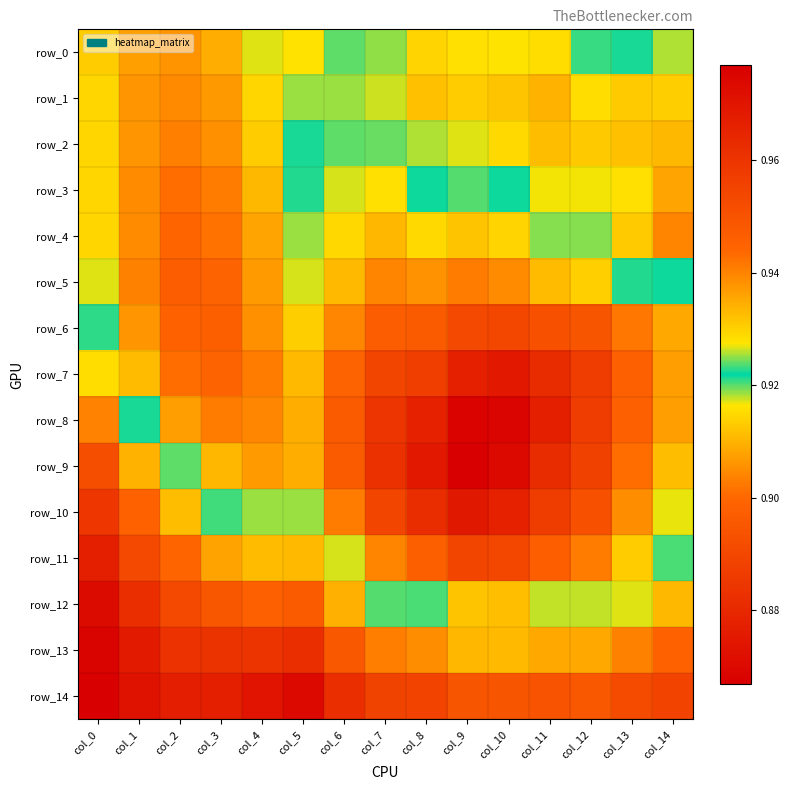

Reading right to left, what are all the values shown in this chart?

row_0: col_14=0.9	col_13=0.9	col_12=0.9	col_11=0.9	col_10=0.9	col_9=0.9	col_8=0.9	col_7=0.9	col_6=0.9	col_5=0.9	col_4=0.9	col_3=0.9	col_2=0.9	col_1=0.9	col_0=0.9
row_1: col_14=0.9	col_13=0.9	col_12=0.9	col_11=0.9	col_10=0.9	col_9=0.9	col_8=0.9	col_7=0.9	col_6=0.9	col_5=0.9	col_4=0.9	col_3=0.9	col_2=0.9	col_1=0.9	col_0=0.9
row_2: col_14=0.9	col_13=0.9	col_12=0.9	col_11=0.9	col_10=0.9	col_9=0.9	col_8=0.9	col_7=0.9	col_6=0.9	col_5=0.9	col_4=0.9	col_3=0.9	col_2=0.9	col_1=0.9	col_0=0.9
row_3: col_14=0.9	col_13=0.9	col_12=0.9	col_11=0.9	col_10=0.9	col_9=0.9	col_8=0.9	col_7=0.9	col_6=0.9	col_5=0.9	col_4=0.9	col_3=0.9	col_2=0.9	col_1=0.9	col_0=0.9
row_4: col_14=0.9	col_13=0.9	col_12=0.9	col_11=0.9	col_10=0.9	col_9=0.9	col_8=0.9	col_7=0.9	col_6=0.9	col_5=0.9	col_4=0.9	col_3=0.9	col_2=0.9	col_1=0.9	col_0=0.9
row_5: col_14=0.9	col_13=0.9	col_12=0.9	col_11=0.9	col_10=0.9	col_9=0.9	col_8=0.9	col_7=0.9	col_6=0.9	col_5=0.9	col_4=0.9	col_3=0.9	col_2=0.9	col_1=0.9	col_0=0.9
row_6: col_14=0.9	col_13=0.9	col_12=0.9	col_11=0.9	col_10=0.9	col_9=0.9	col_8=0.9	col_7=0.9	col_6=0.9	col_5=0.9	col_4=0.9	col_3=0.9	col_2=0.9	col_1=0.9	col_0=0.9
row_7: col_14=0.9	col_13=0.9	col_12=0.9	col_11=0.9	col_10=0.9	col_9=0.9	col_8=0.9	col_7=0.9	col_6=0.9	col_5=0.9	col_4=0.9	col_3=0.9	col_2=0.9	col_1=0.9	col_0=0.9
row_8: col_14=0.9	col_13=0.9	col_12=0.9	col_11=0.9	col_10=0.9	col_9=0.9	col_8=0.9	col_7=0.9	col_6=0.9	col_5=0.9	col_4=0.9	col_3=0.9	col_2=0.9	col_1=0.9	col_0=0.9
row_9: col_14=0.9	col_13=0.9	col_12=0.9	col_11=0.9	col_10=0.9	col_9=0.9	col_8=0.9	col_7=0.9	col_6=0.9	col_5=0.9	col_4=0.9	col_3=0.9	col_2=0.9	col_1=0.9	col_0=1.0
row_10: col_14=0.9	col_13=0.9	col_12=0.9	col_11=0.9	col_10=0.9	col_9=0.9	col_8=0.9	col_7=0.9	col_6=0.9	col_5=0.9	col_4=0.9	col_3=0.9	col_2=0.9	col_1=0.9	col_0=1.0
row_11: col_14=0.9	col_13=0.9	col_12=0.9	col_11=0.9	col_10=0.9	col_9=0.9	col_8=0.9	col_7=0.9	col_6=0.9	col_5=0.9	col_4=0.9	col_3=0.9	col_2=0.9	col_1=1.0	col_0=1.0
row_12: col_14=0.9	col_13=0.9	col_12=0.9	col_11=0.9	col_10=0.9	col_9=0.9	col_8=0.9	col_7=0.9	col_6=0.9	col_5=0.9	col_4=0.9	col_3=0.9	col_2=1.0	col_1=1.0	col_0=1.0
row_13: col_14=0.9	col_13=0.9	col_12=0.9	col_11=0.9	col_10=0.9	col_9=0.9	col_8=0.9	col_7=0.9	col_6=0.9	col_5=1.0	col_4=1.0	col_3=1.0	col_2=1.0	col_1=1.0	col_0=1.0
row_14: col_14=1.0	col_13=1.0	col_12=0.9	col_11=1.0	col_10=0.9	col_9=0.9	col_8=1.0	col_7=1.0	col_6=1.0	col_5=1.0	col_4=1.0	col_3=1.0	col_2=1.0	col_1=1.0	col_0=1.0